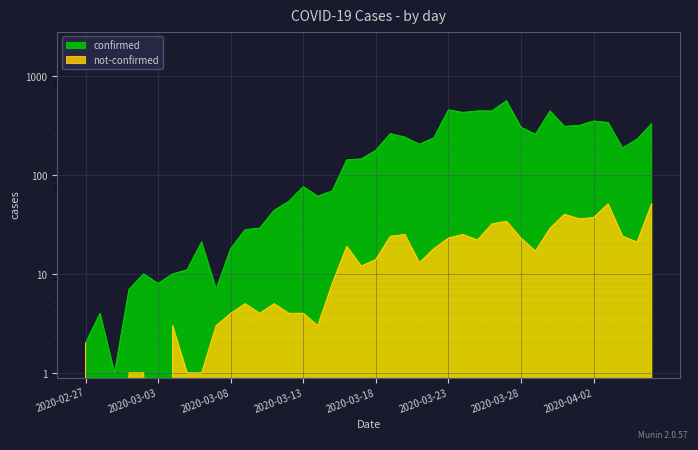

Rank the categories by confirmed value from highest to lowest.

2020-03-27, 2020-03-23, 2020-03-26, 2020-03-25, 2020-03-30, 2020-03-24, 2020-04-02, 2020-04-03, 2020-04-06, 2020-04-01, 2020-03-31, 2020-03-28, 2020-03-19, 2020-03-29, 2020-03-20, 2020-03-22, 2020-04-05, 2020-03-21, 2020-04-04, 2020-03-18, 2020-03-17, 2020-03-16, 2020-03-13, 2020-03-15, 2020-03-14, 2020-03-12, 2020-03-11, 2020-03-10, 2020-03-09, 2020-03-06, 2020-03-08, 2020-03-05, 2020-03-02, 2020-03-04, 2020-03-03, 2020-03-01, 2020-03-07, 2020-02-28, 2020-02-27, 2020-02-29